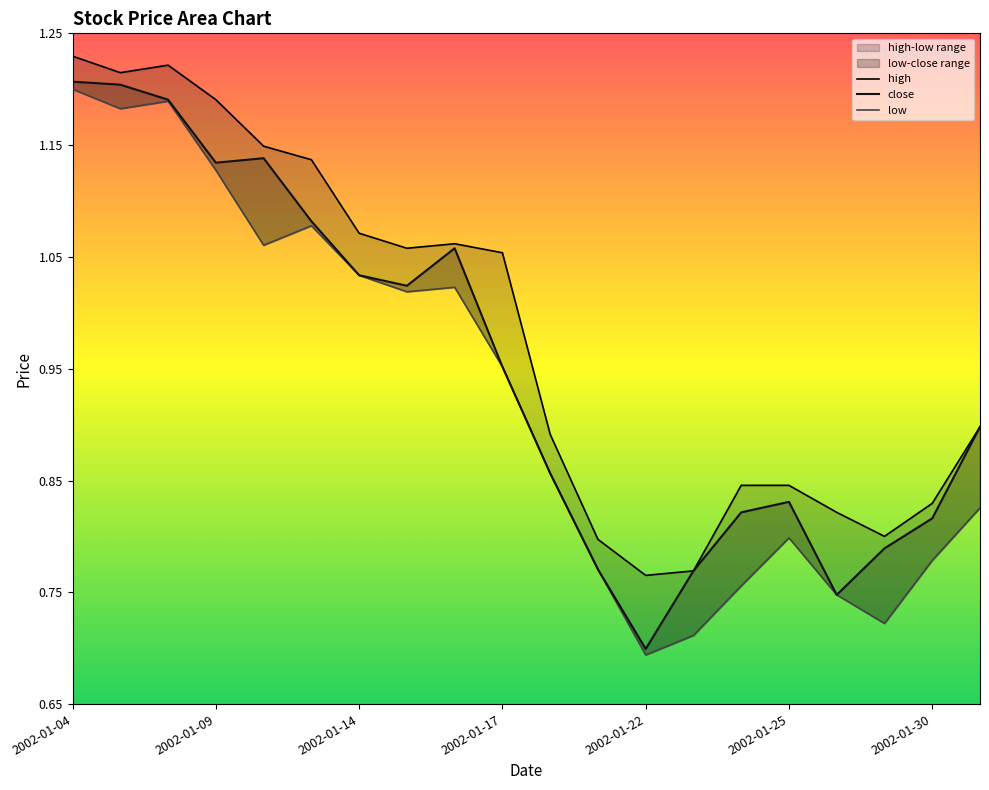

The value of close at 2002-01-25 is 0.3. True or false?

False